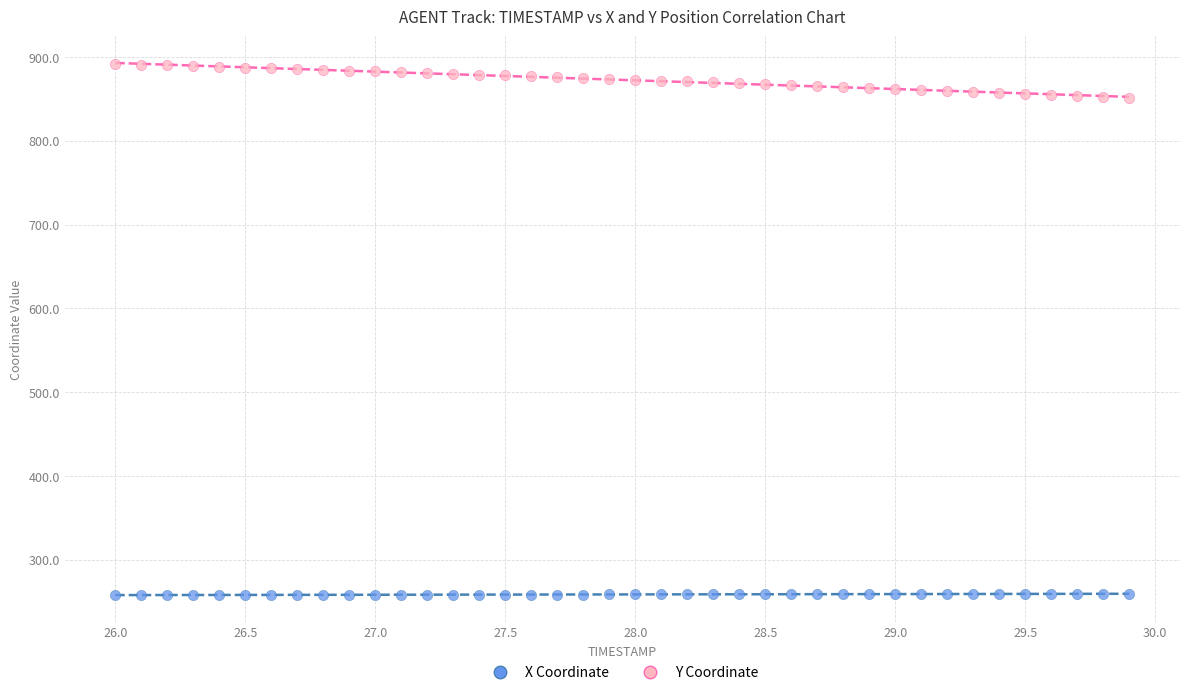

Which series has the widest spread of Y values?

Y Coordinate